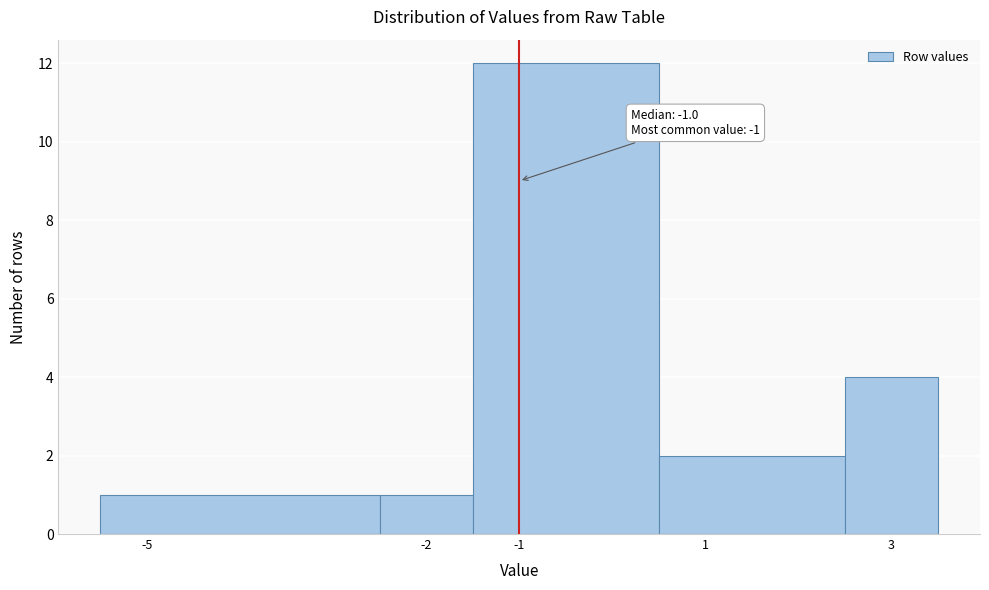

Over which range of the x-axis is the bar tallest?

-1.5 to 0.5